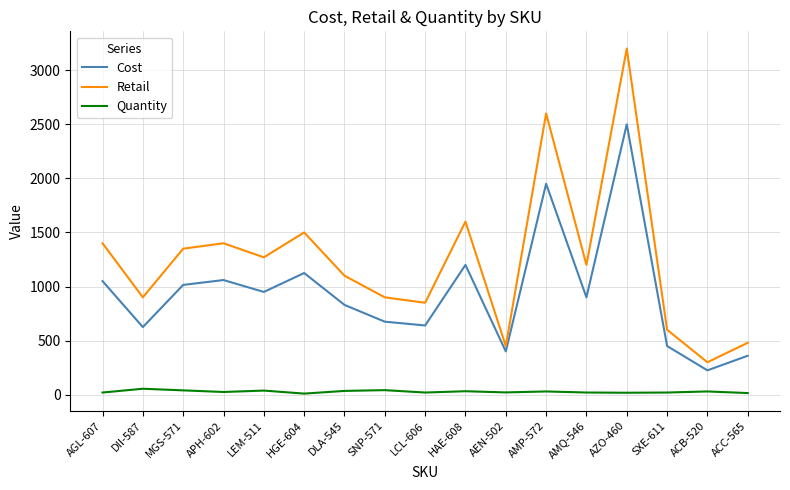

What is the highest value of the Retail series?

3200.0